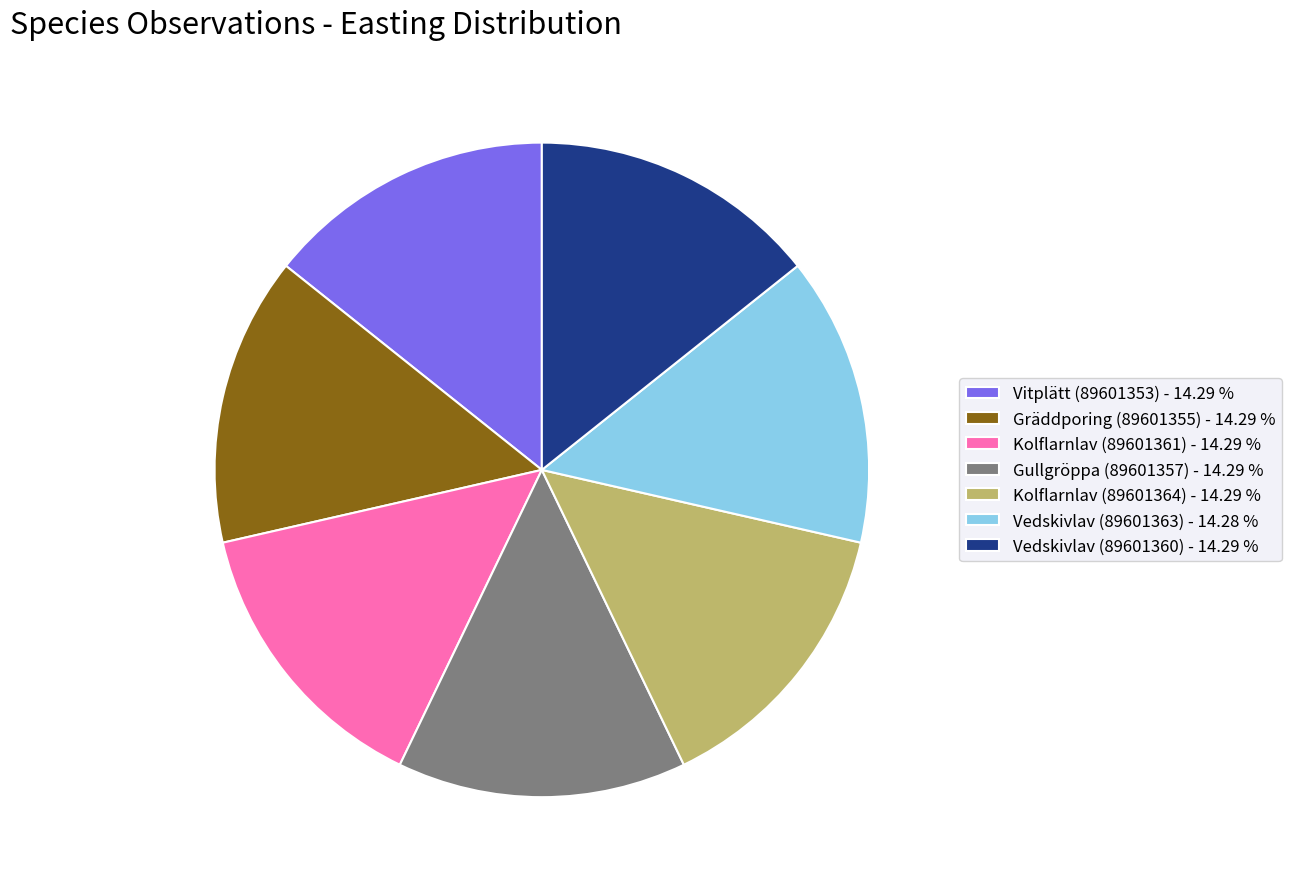

Is there any slice that represents more than half of the pie?

No